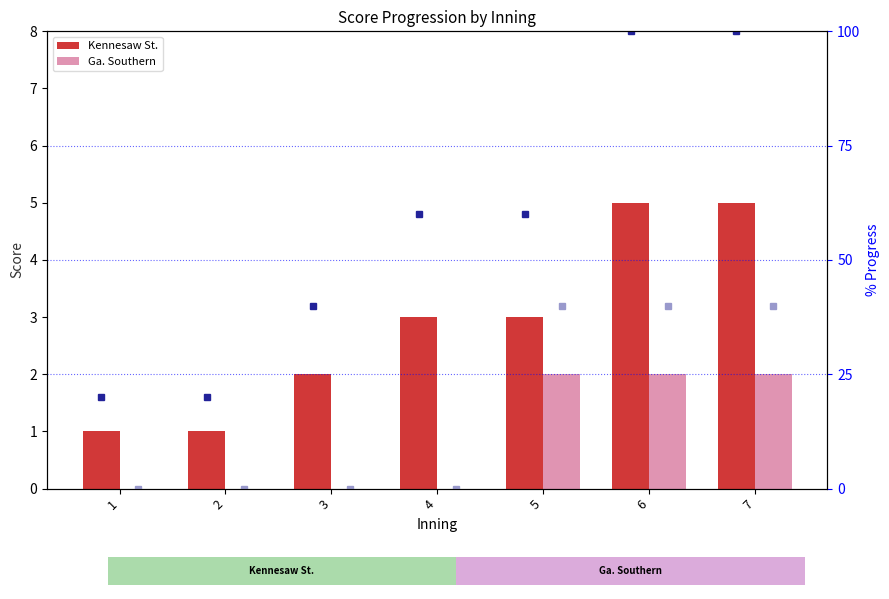

The Kennesaw St. % series shows 143 at 7. True or false?

False